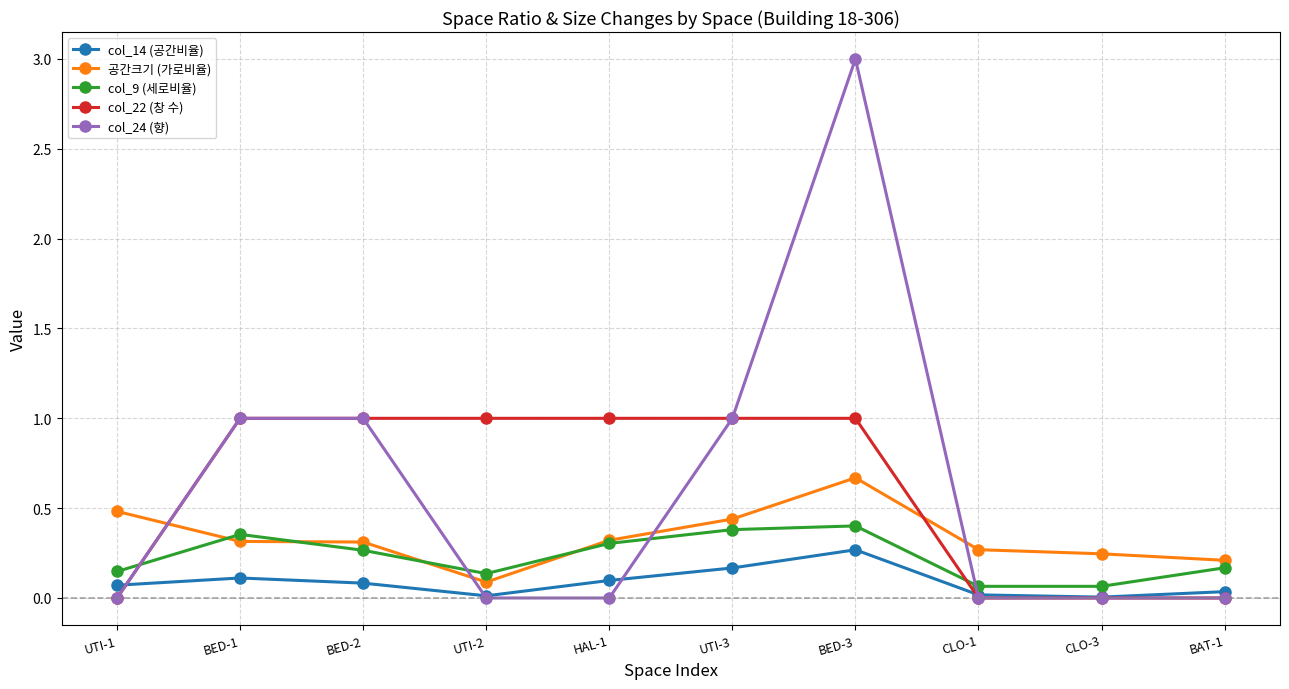

At which category is the sum across all series the highest?

BED-3